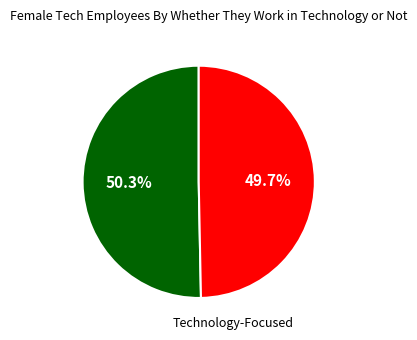

How many segments does this pie chart have?

2